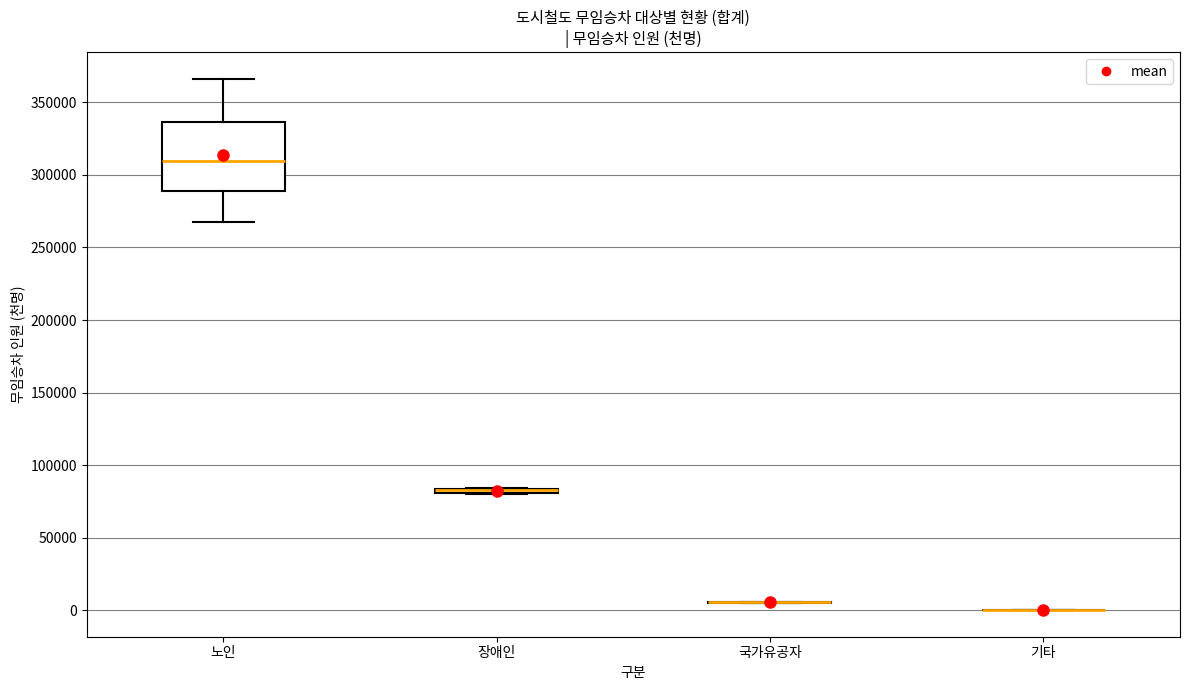

Where does the median line of the box for 노인 sit on the y-axis? The values are not printed on the chart, so give them approximately, as read against the axis.

310000